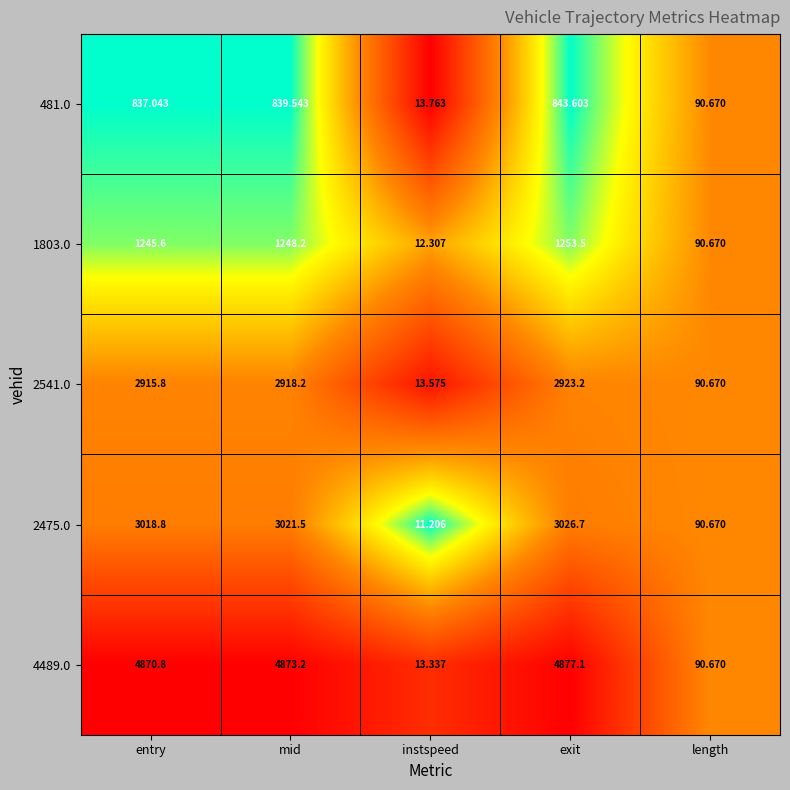

Rank the categories by 481.0 value from lowest to highest.

instspeed, length, entry, mid, exit